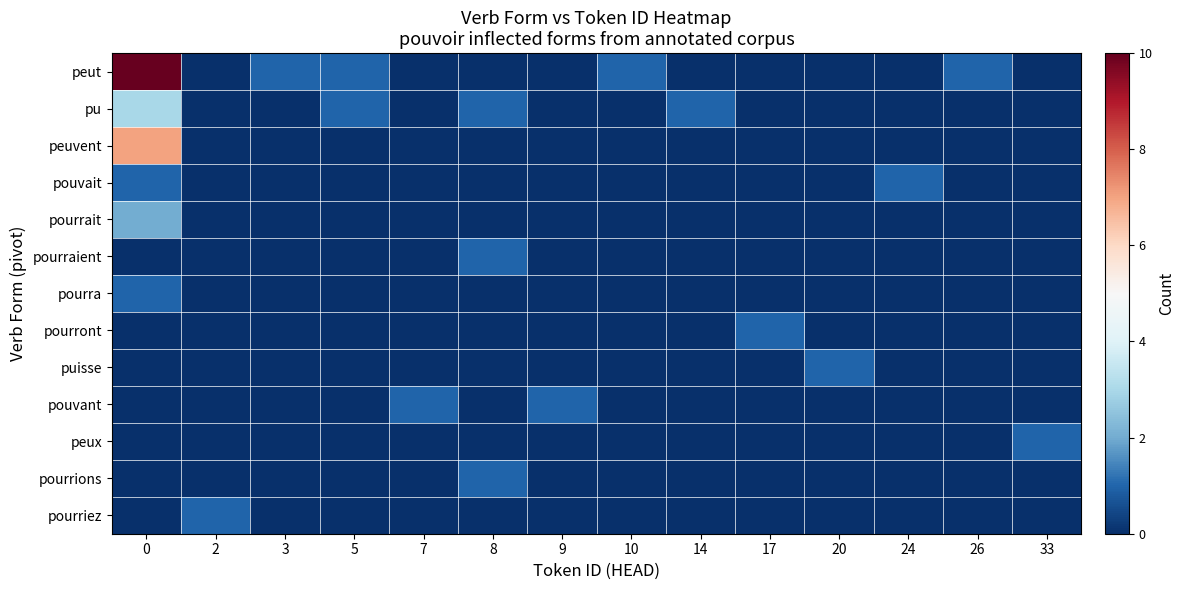

Which series changed the most between 14 and 33?

pu